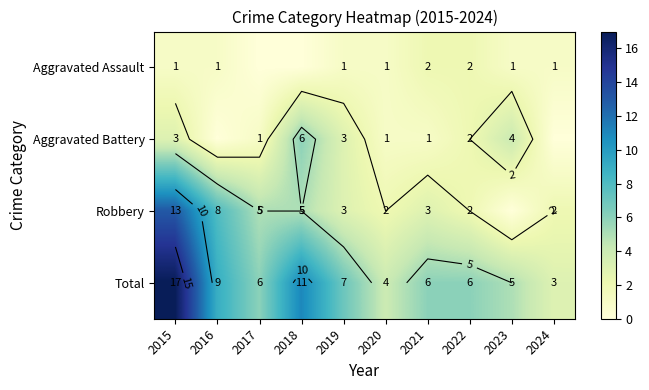

At how many categories does at least one series exceed 10?

2